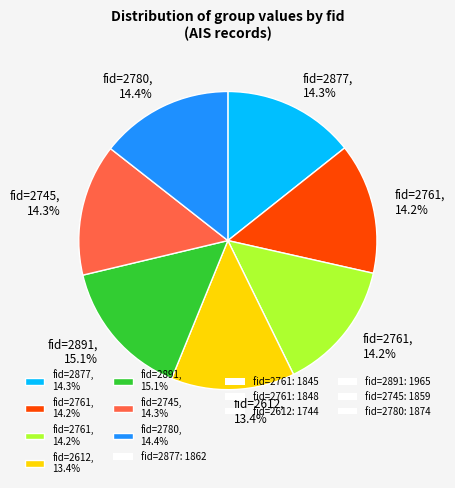

Is there a majority slice in this chart?

No